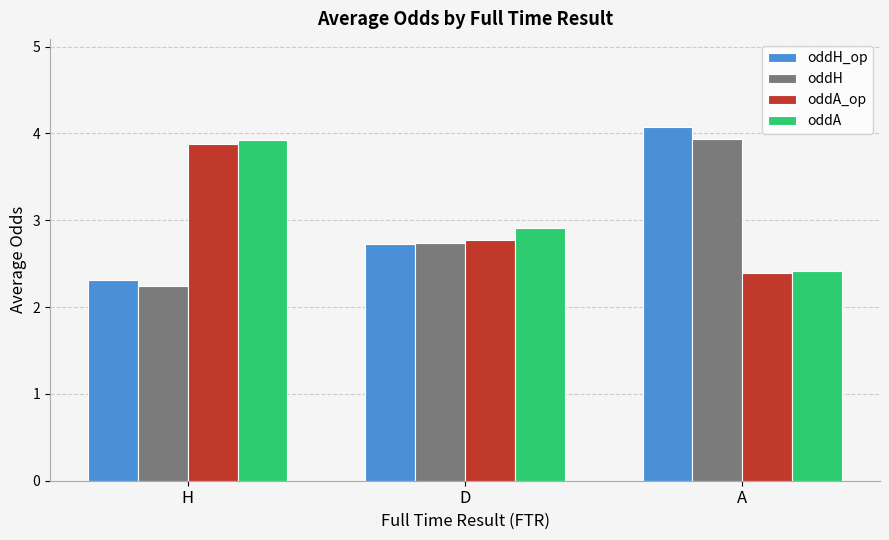

How many data points does each series have?

3